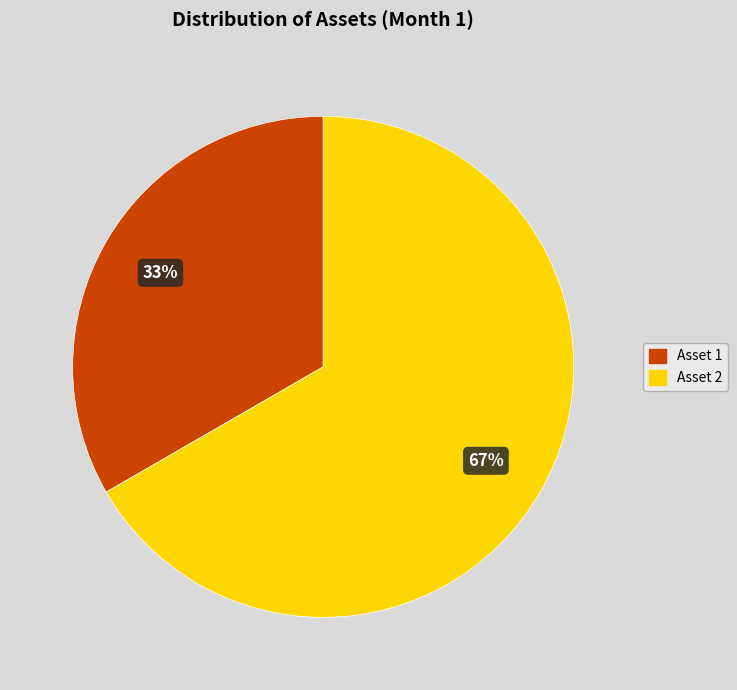

Is it true that Asset 2 is 73% of the pie?

False